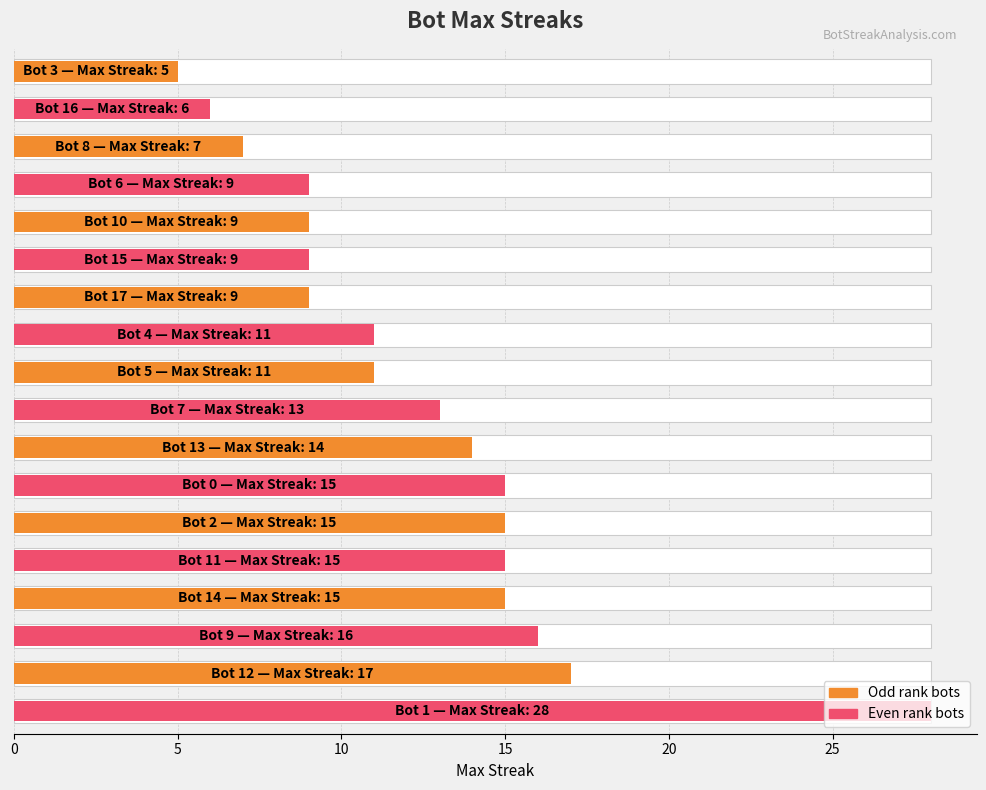

What is the value of the 10th bar from the left?

11